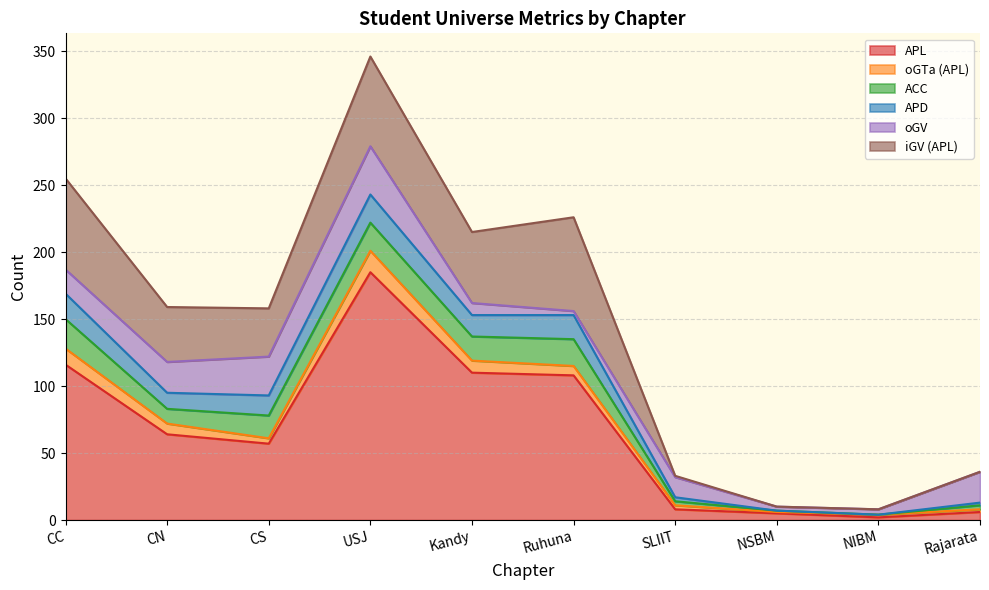

Reading left to right, transcribe all the data shown in this chart.

APL: 116	64	57	185	110	108	8	5	2	6
oGTa (APL): 12	8	4	16	9	7	3	1	2	2
ACC: 22	11	17	21	18	20	3	1	0	3
APD: 19	12	15	21	16	18	3	0	0	2
oGV: 18	23	29	36	9	3	15	3	4	23
iGV (APL): 68	41	36	67	53	70	1	0	0	0